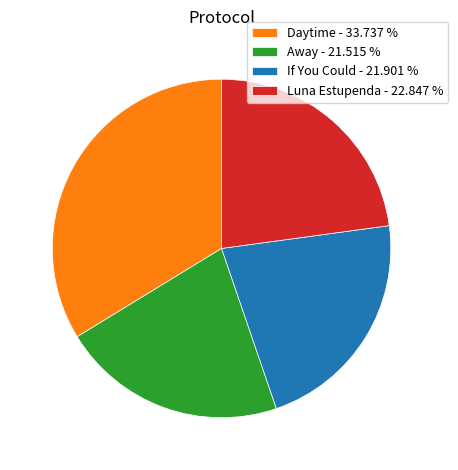

Does Away - 21.515 % represent more than half of the total?

No